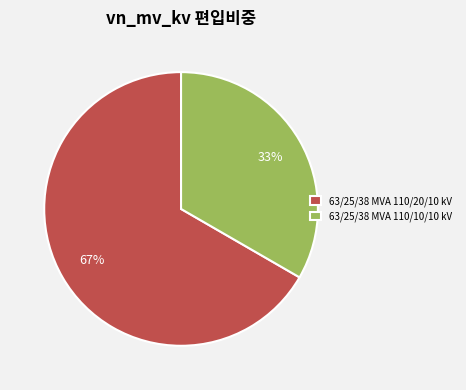

How many slices are in this pie chart?

2